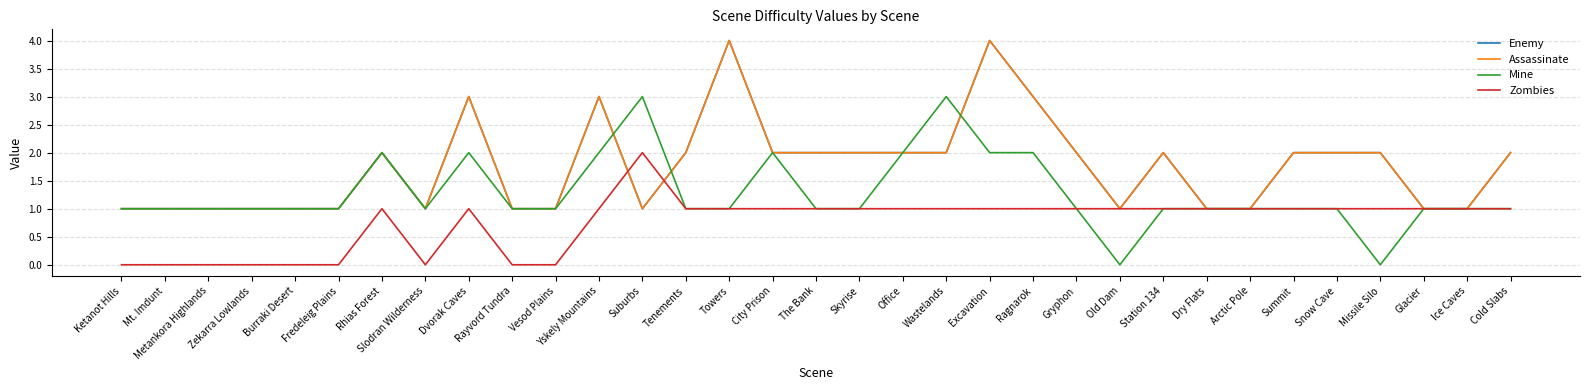

Is this an area chart (filled region under the line)?

No